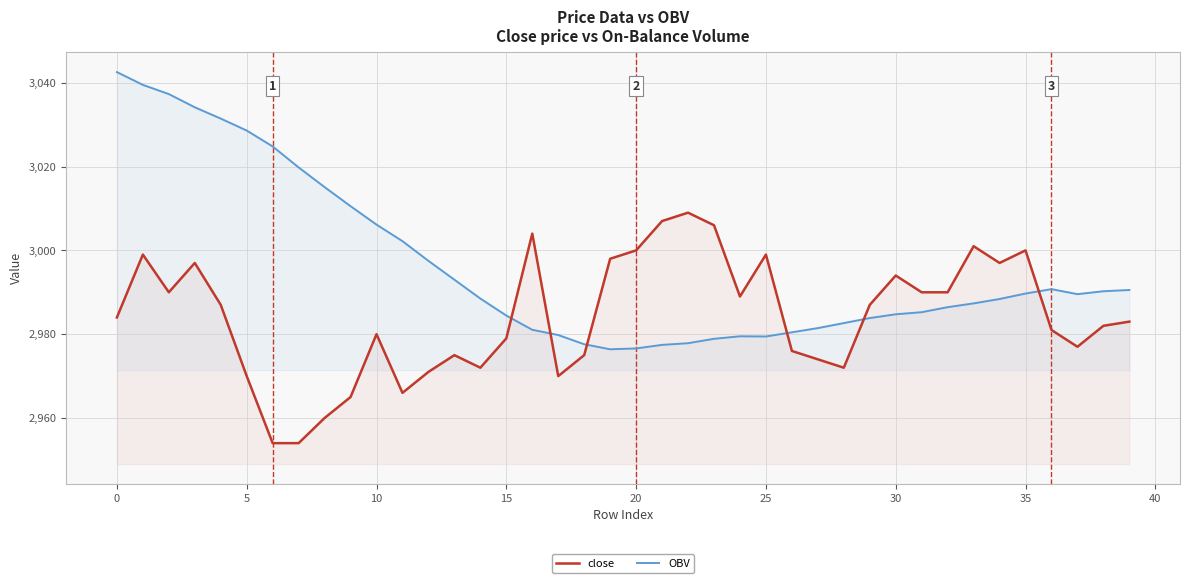

What is the sum of all OBV values?

119851.6